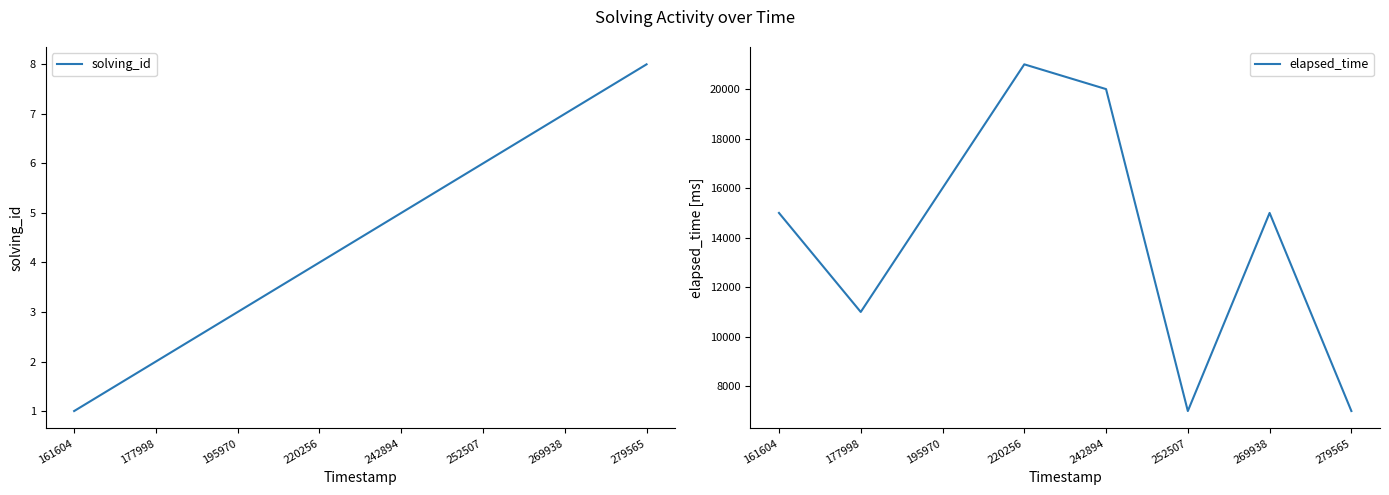

What are all the series names shown in the legend?

solving_id, elapsed_time